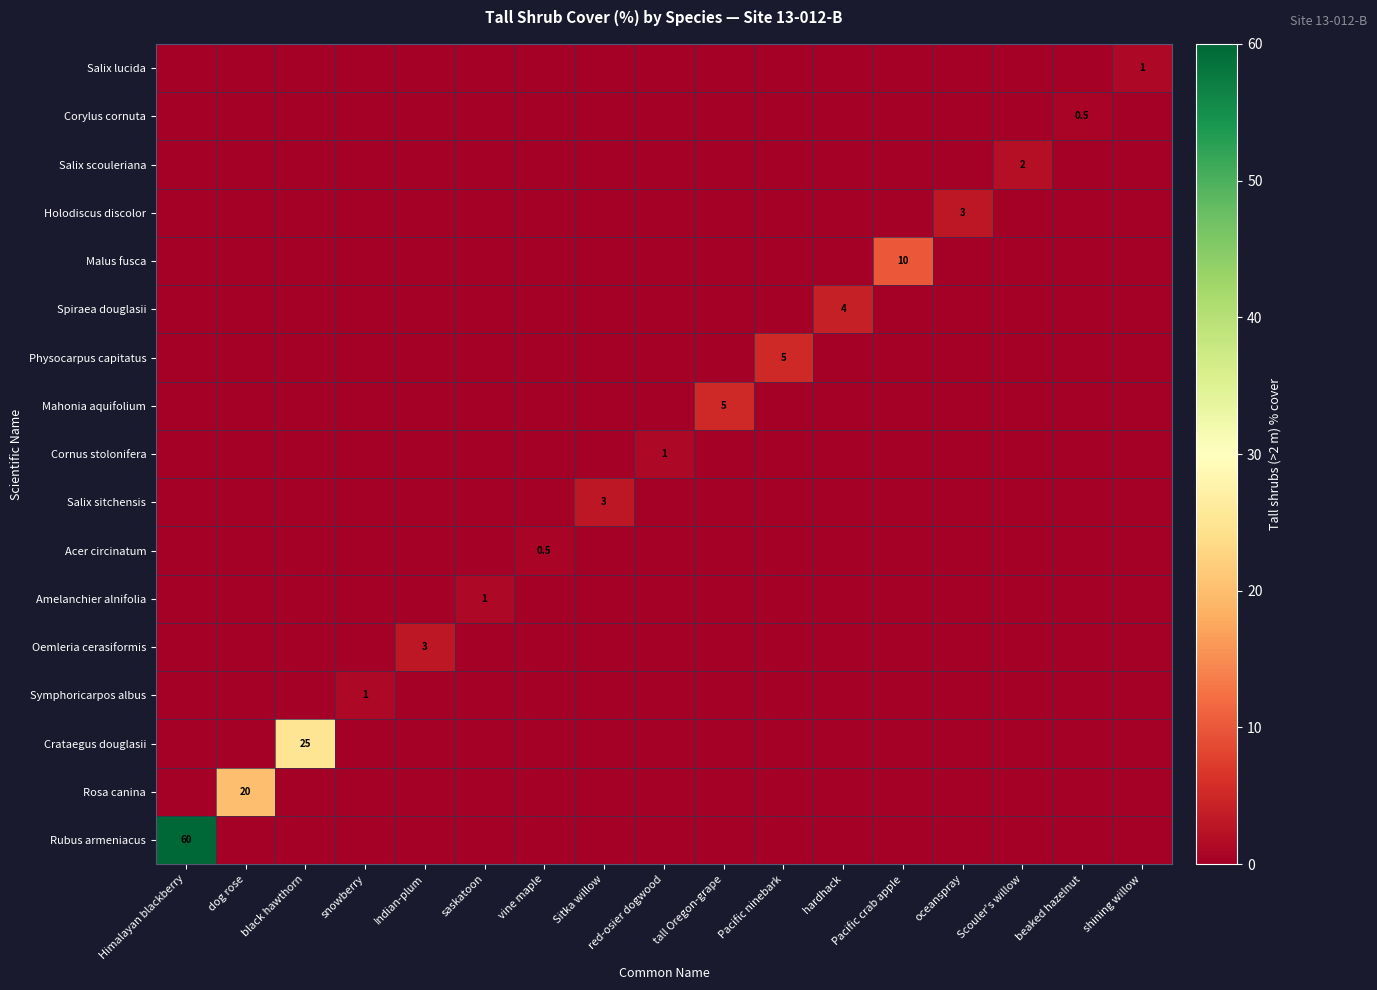

How many data points does each series have?

17